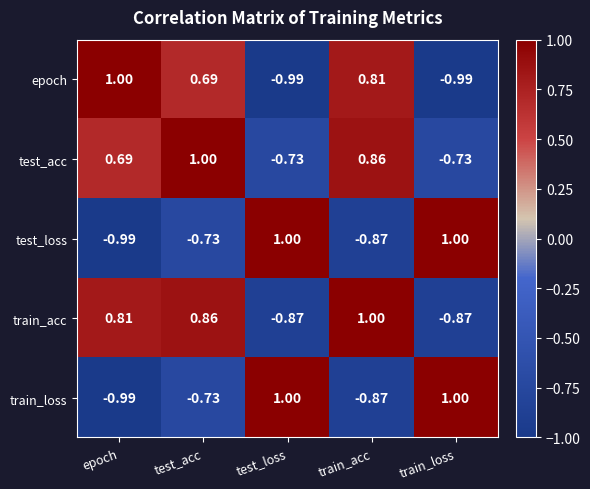

At which label is train_loss closest to 0?

test_acc